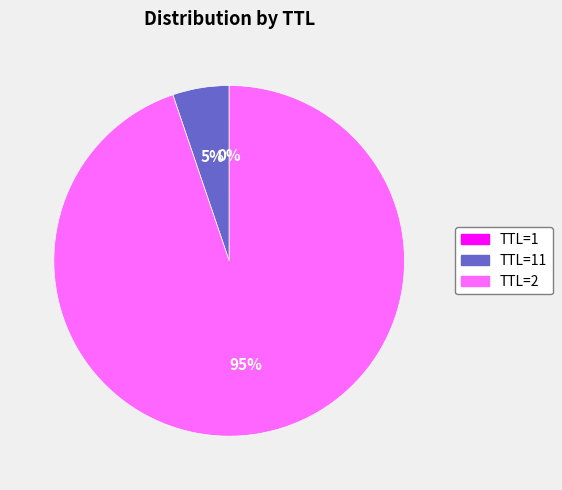

Is there a majority slice in this chart?

Yes